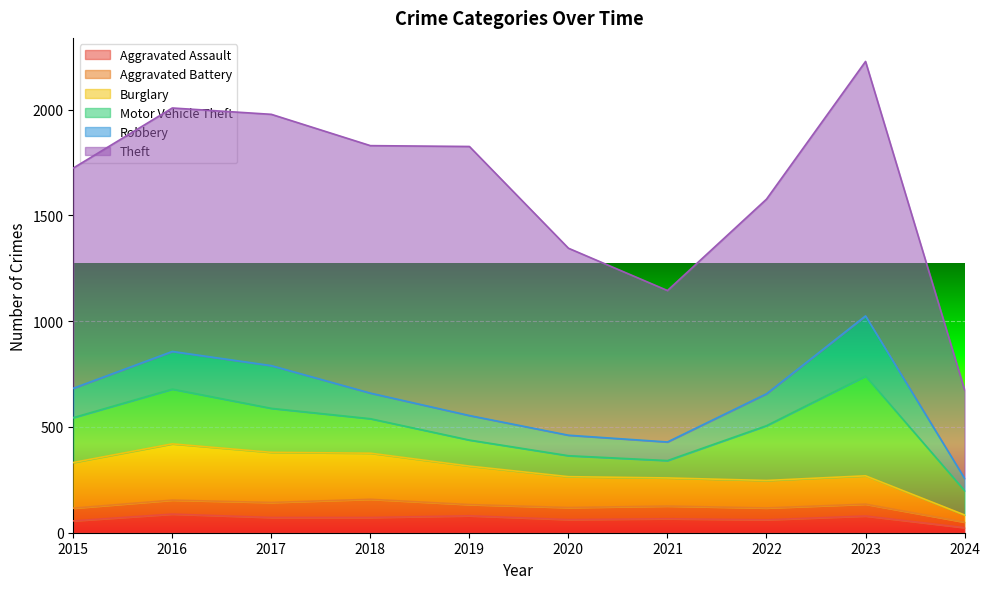

True or false: Motor Vehicle Theft has more than 2 interior local peaks.

False